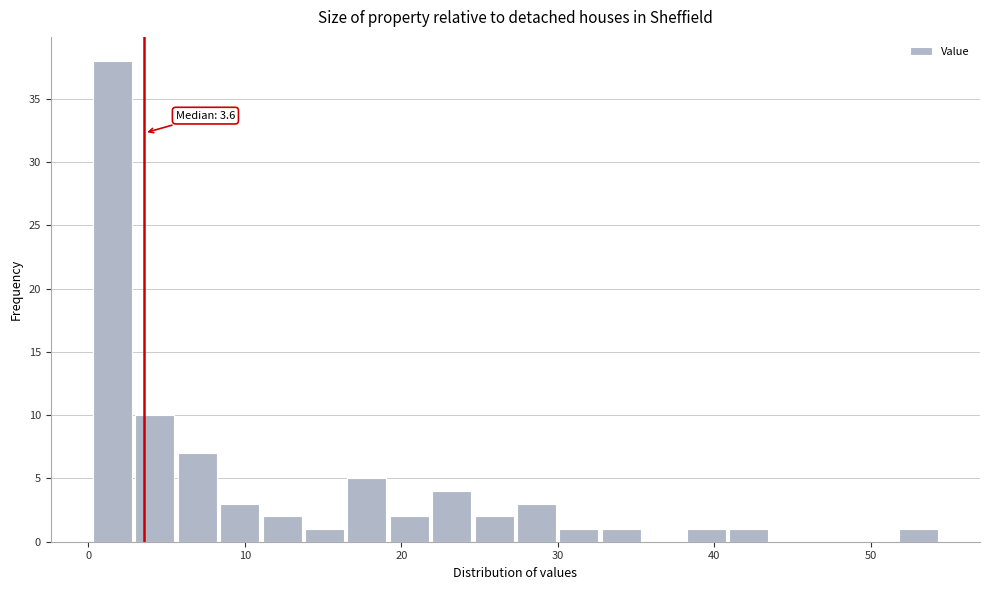

Around what value on the x-axis is the tallest bar? Give the approximate position of its centre, as read against the axis.

2